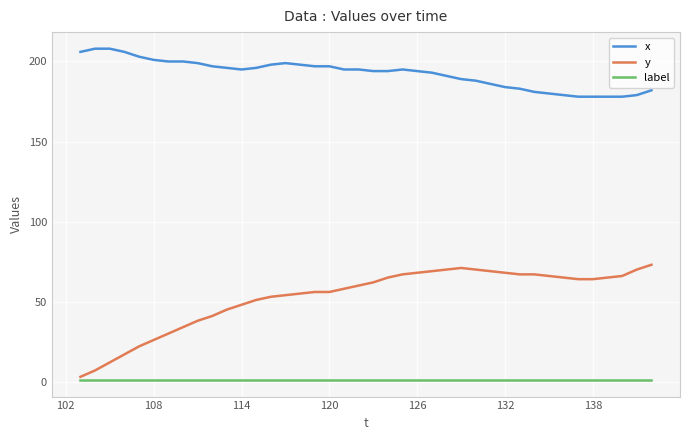

List the series in order of their peak value, lowest first.

label, y, x